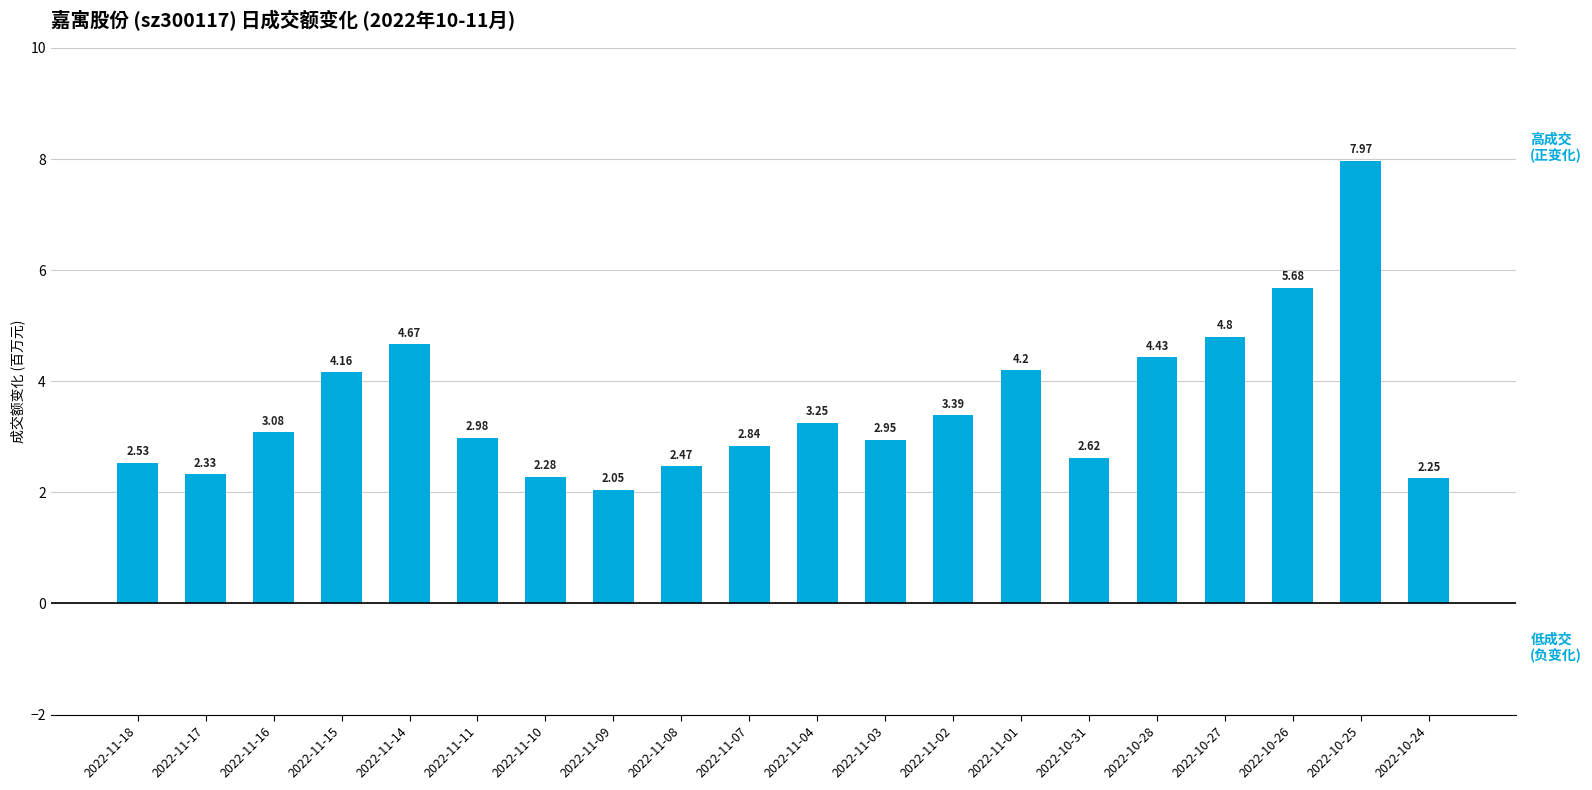

Which has a higher value, 2022-11-11 or 2022-11-17?

2022-11-11